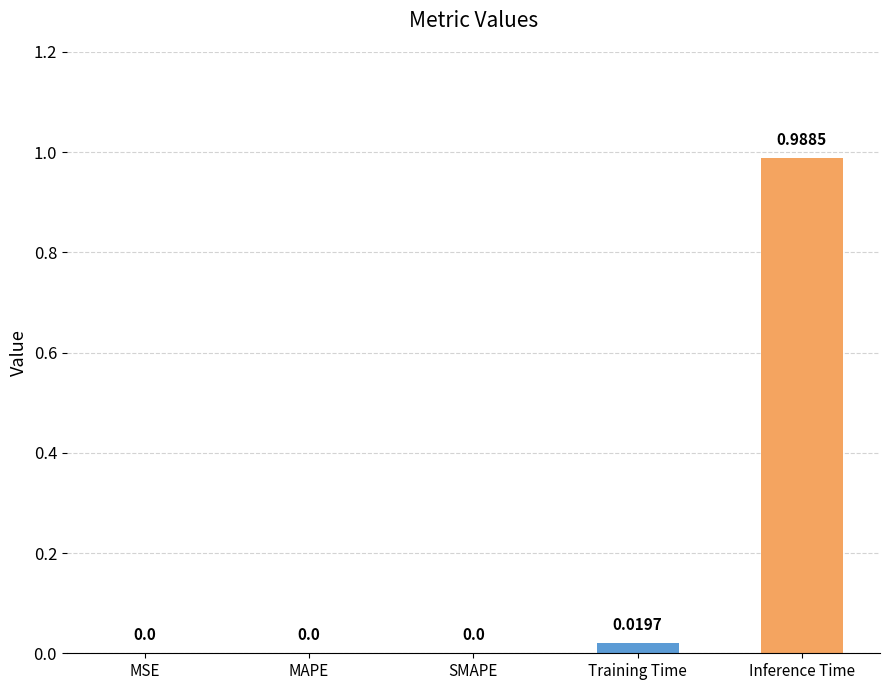

Which category has the highest value across all series?

Inference Time